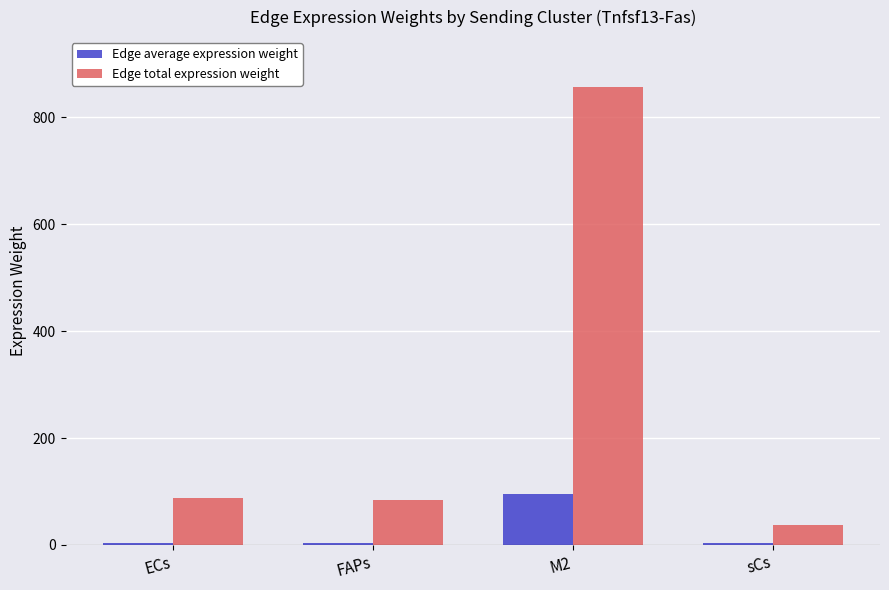

How many bars are there in total?

8